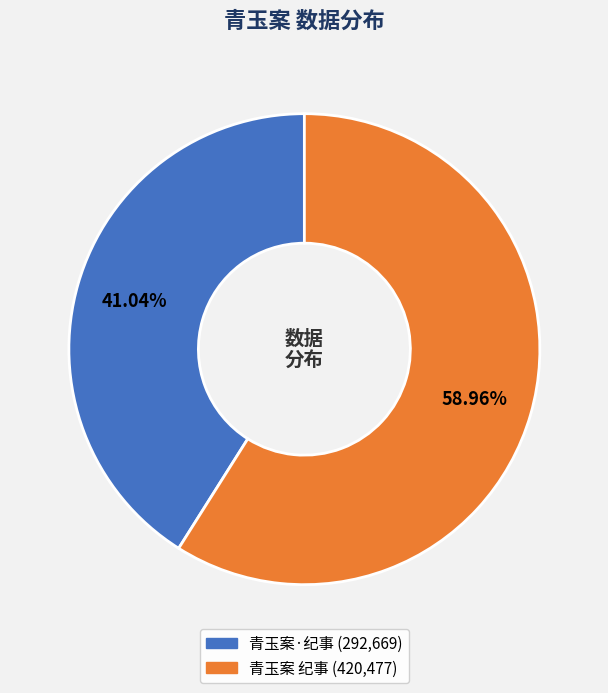

What is the smallest slice in the pie chart?

青玉案·纪事